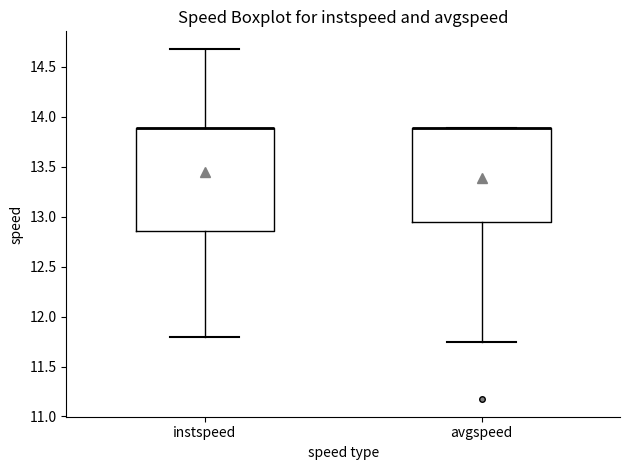

Reading left to right, transcribe this box plot: for each box, give where its median line is, the range the box spans, and where its two whiskers end, as read against the y-axis. The values are not printed on the chart, so give them approximately, as read against the axis.

instspeed: median 13.90 (drawn on the box's upper edge), box 12.85 to 13.90, whiskers 11.80 to 14.70
avgspeed: median 13.90 (drawn on the box's upper edge), box 12.95 to 13.90, whiskers 11.75 to 13.90